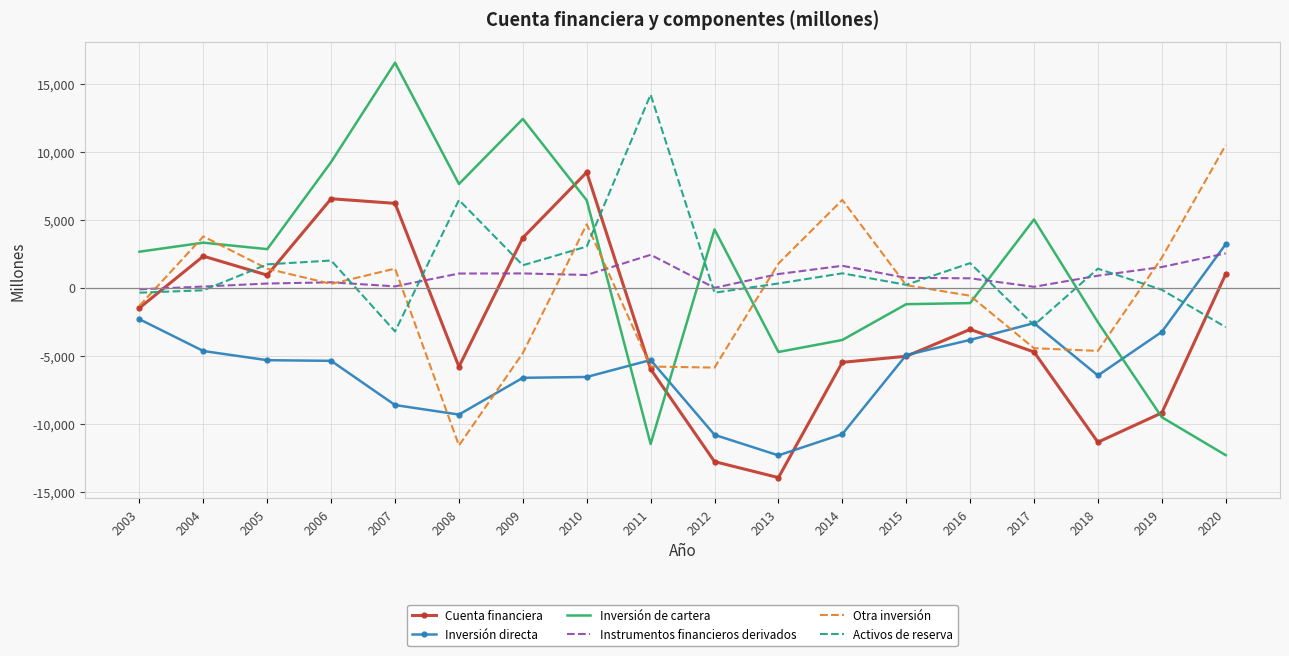

Which series changed the most between 2005 and 2016?

Cuenta financiera